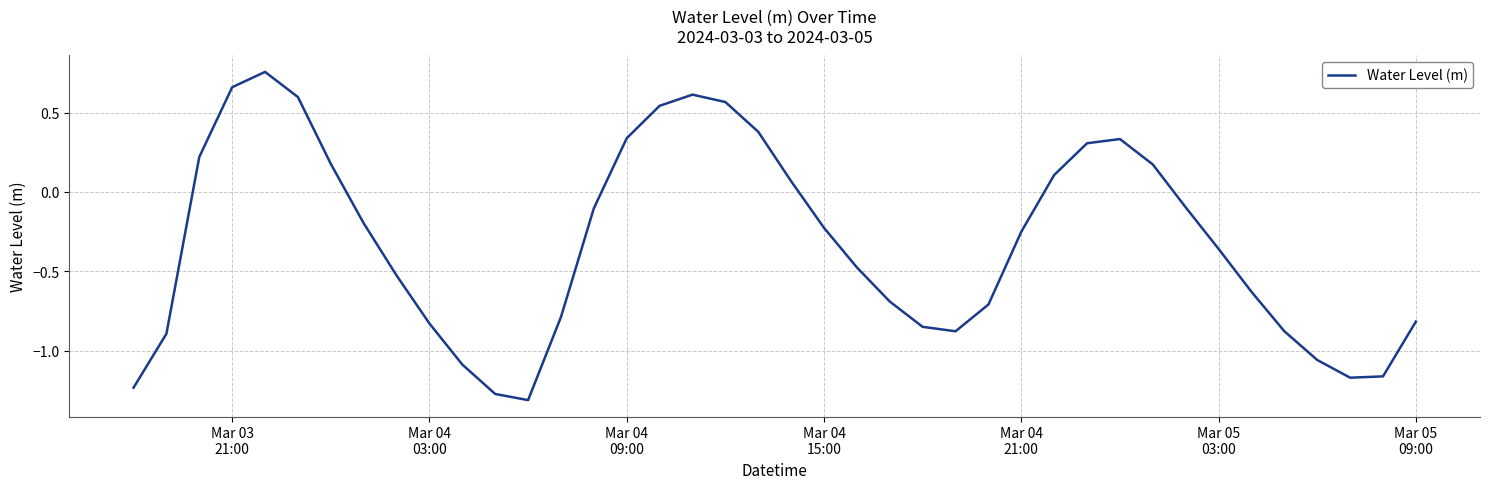

What is the difference between the maximum and minimum values?

2.1